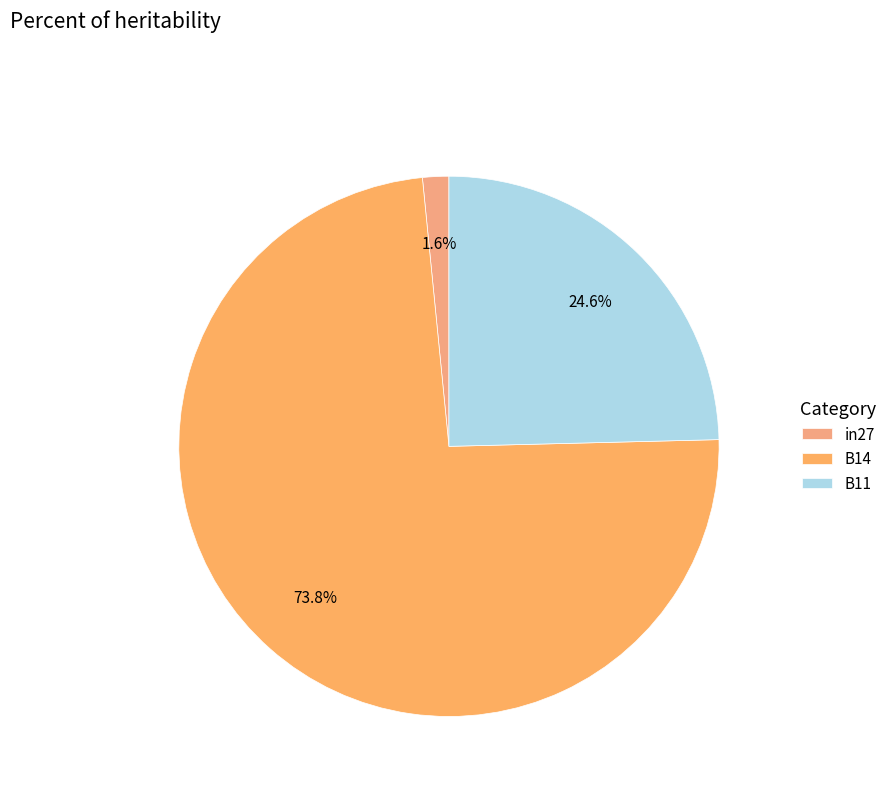

Is it true that B14 is 74% of the pie?

True